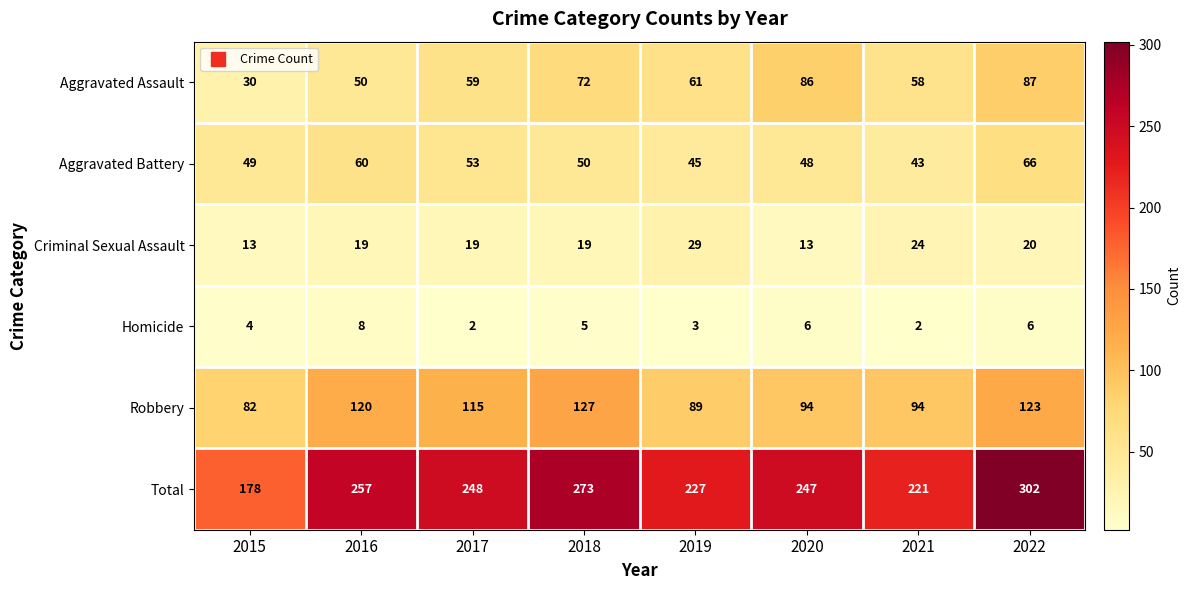

Which series changed the most between 2015 and 2022?

Total